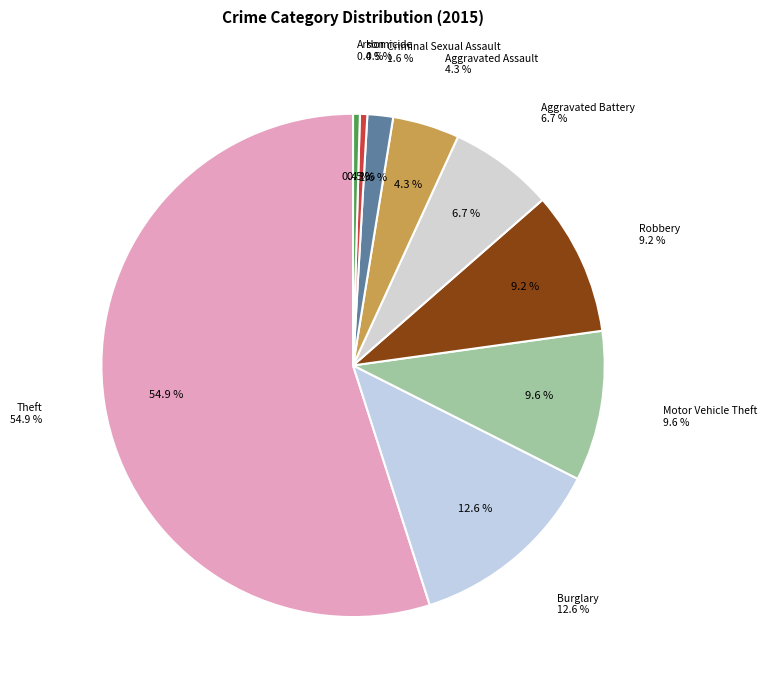

To the nearest percent, what is the difference between the largest and smallest slice percentages?

54%